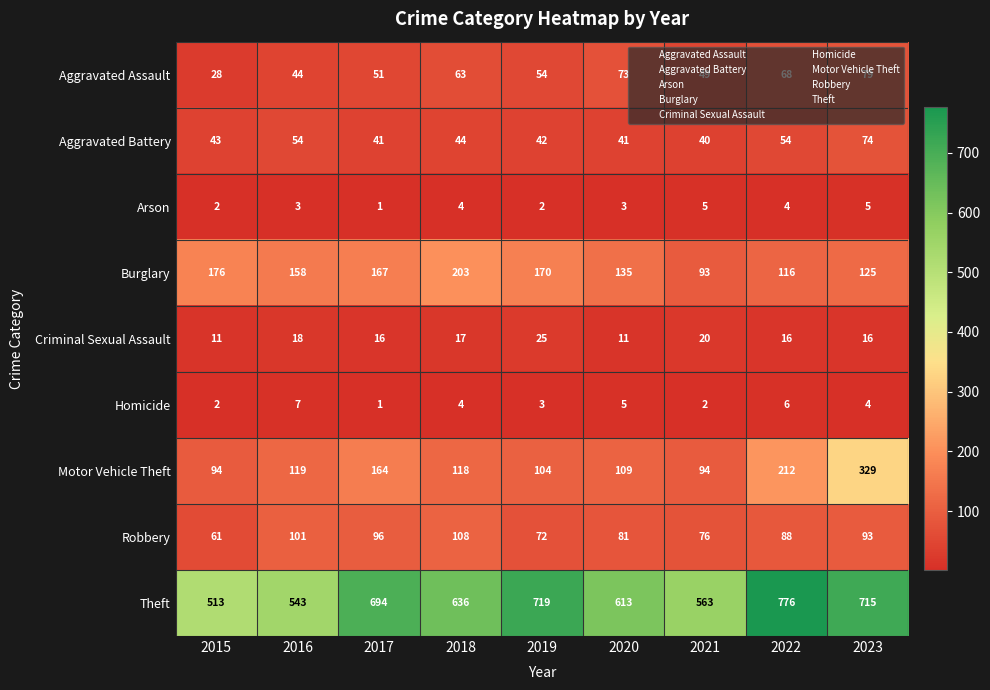

Which series has the largest range (max minus min)?

Theft